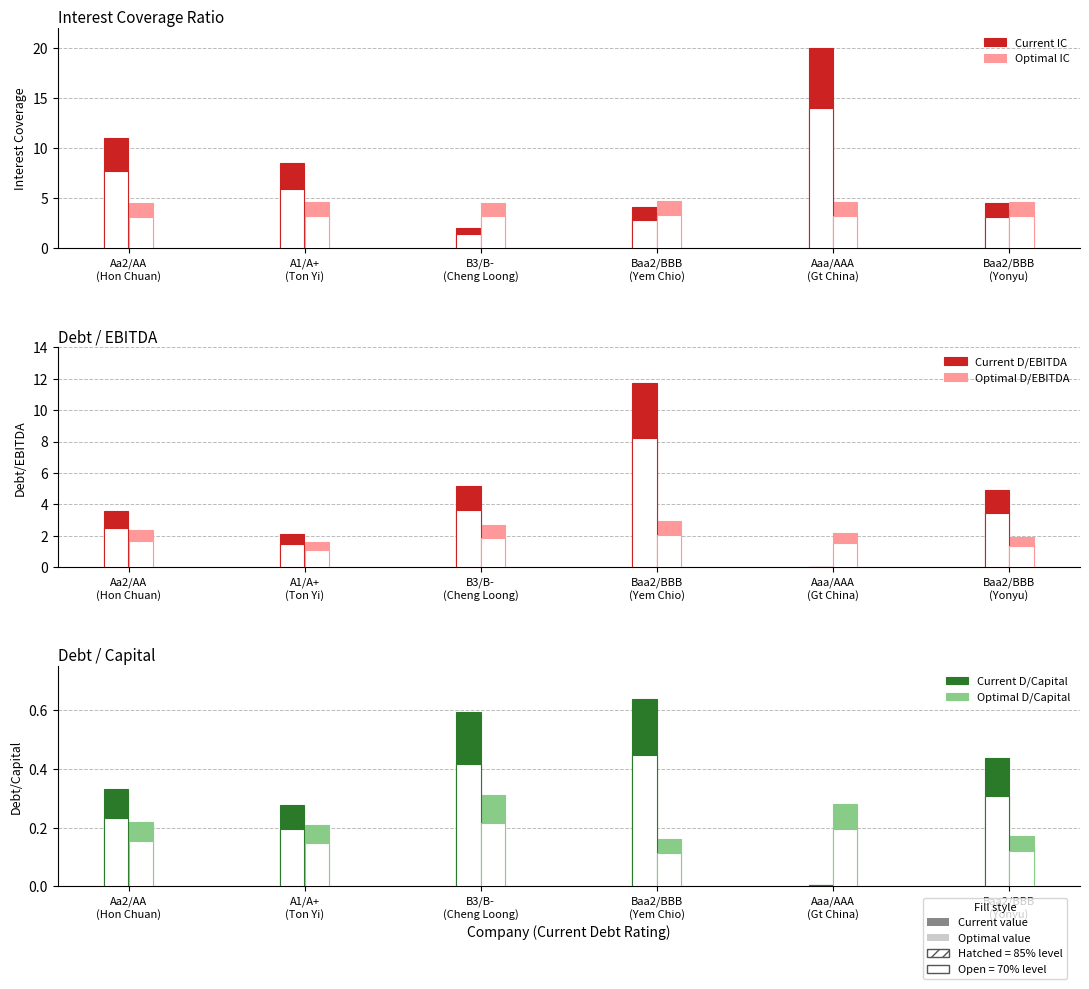

The value of Optimal D/EBITDA at B3/B-
(Cheng Loong) is 4.7. True or false?

False